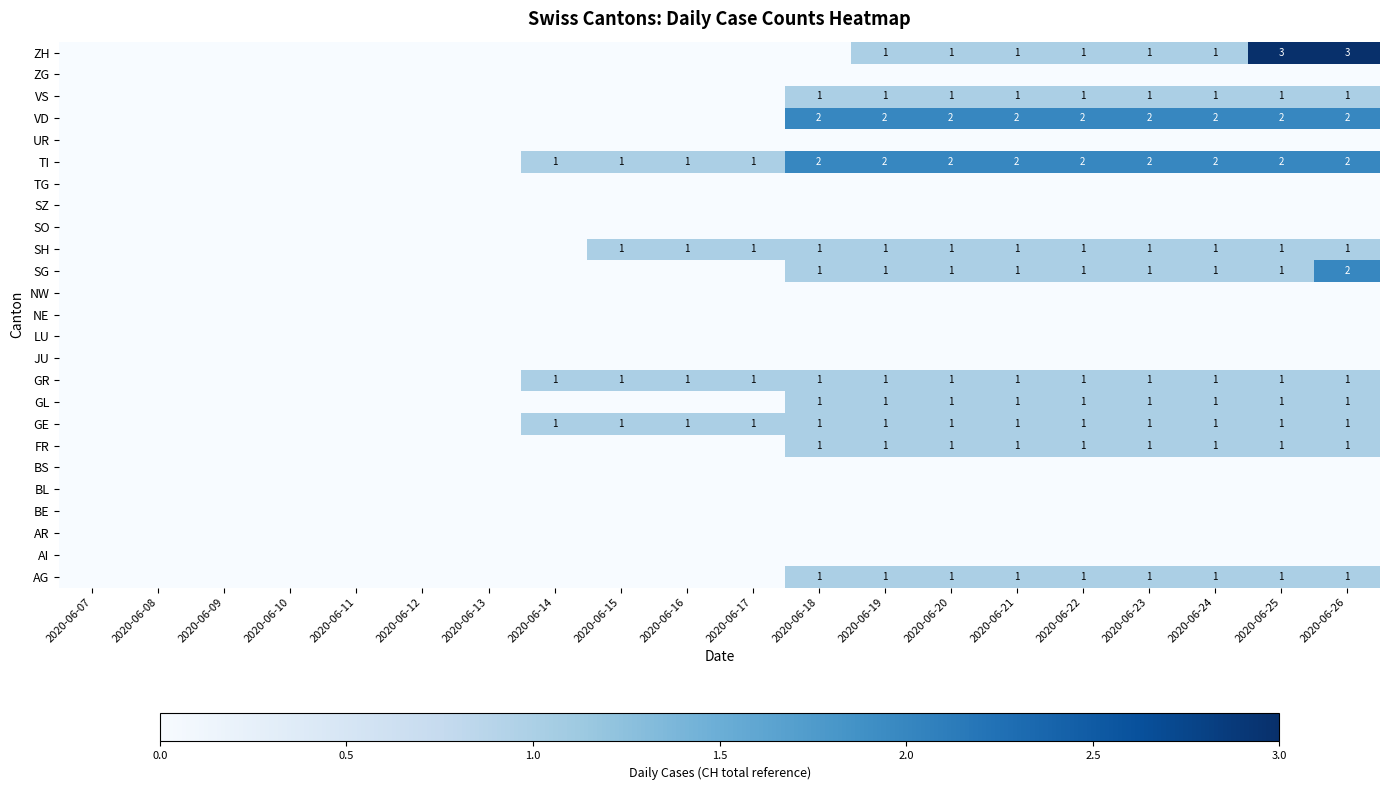

The AG series shows 1 at 2020-06-22. True or false?

True